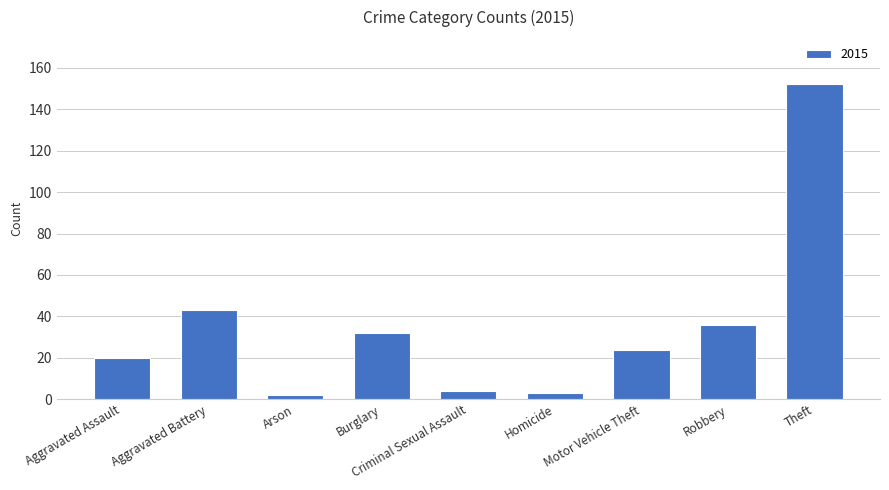

What is the difference between the maximum and minimum values?

150